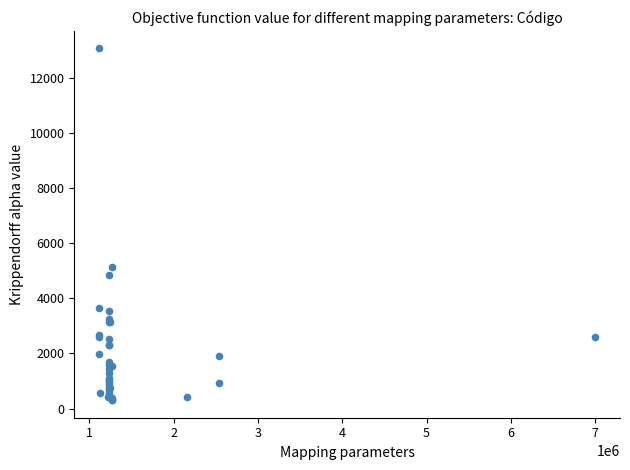

What Y value in the scatter plot is closest to 6682?

5139.4